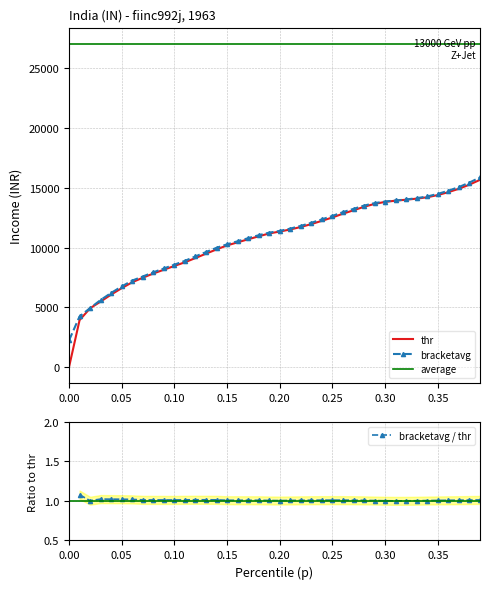

What is the lowest value of the bracketavg series?

2232.8